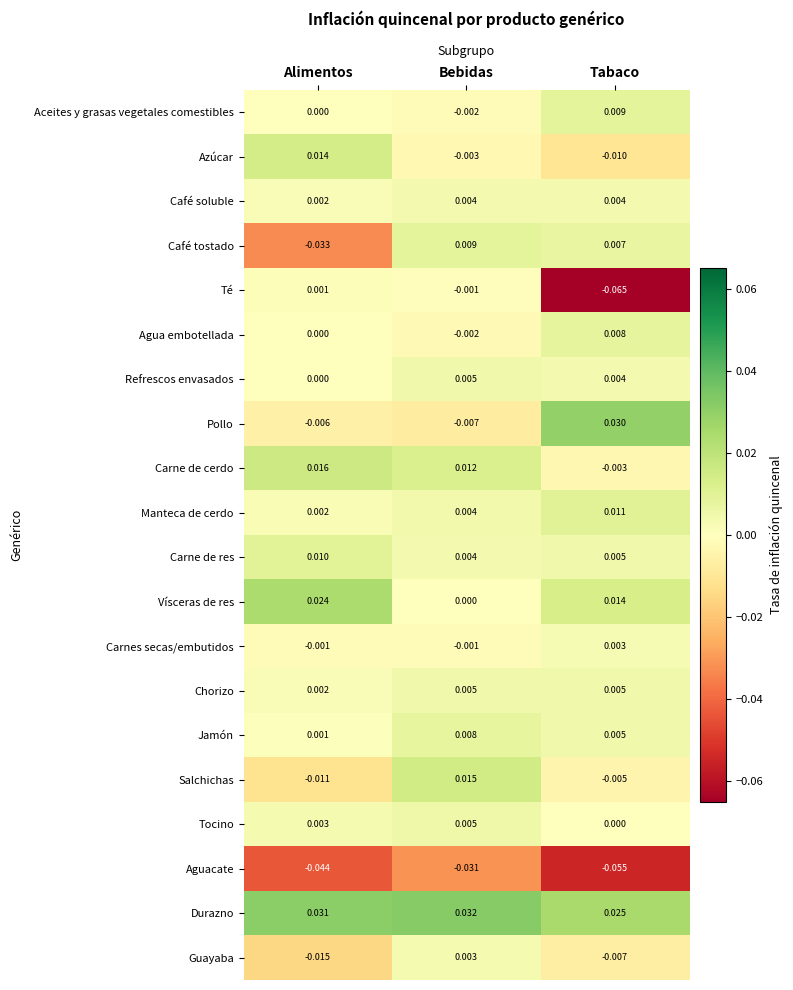

At which label does Carne de cerdo first exceed 0?

Alimentos